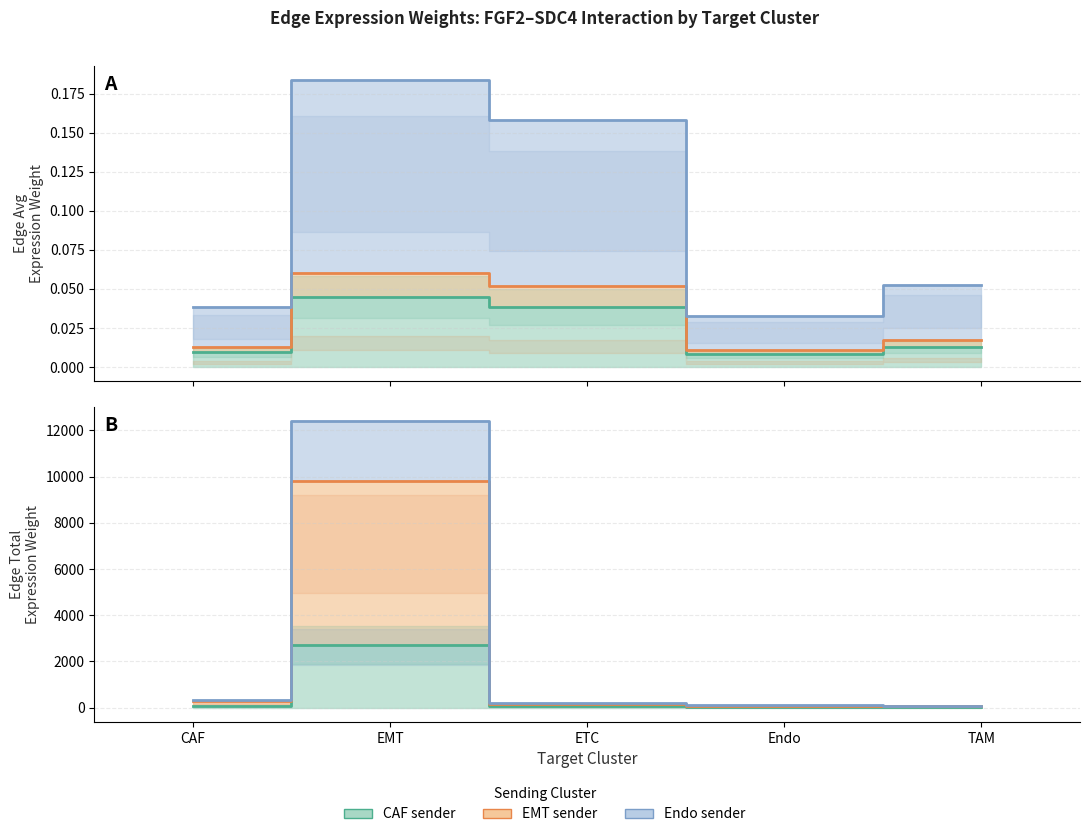

True or false: Edge average expression weight (CAF sender) and Edge average expression weight (EMT sender) intersect in this chart.

False